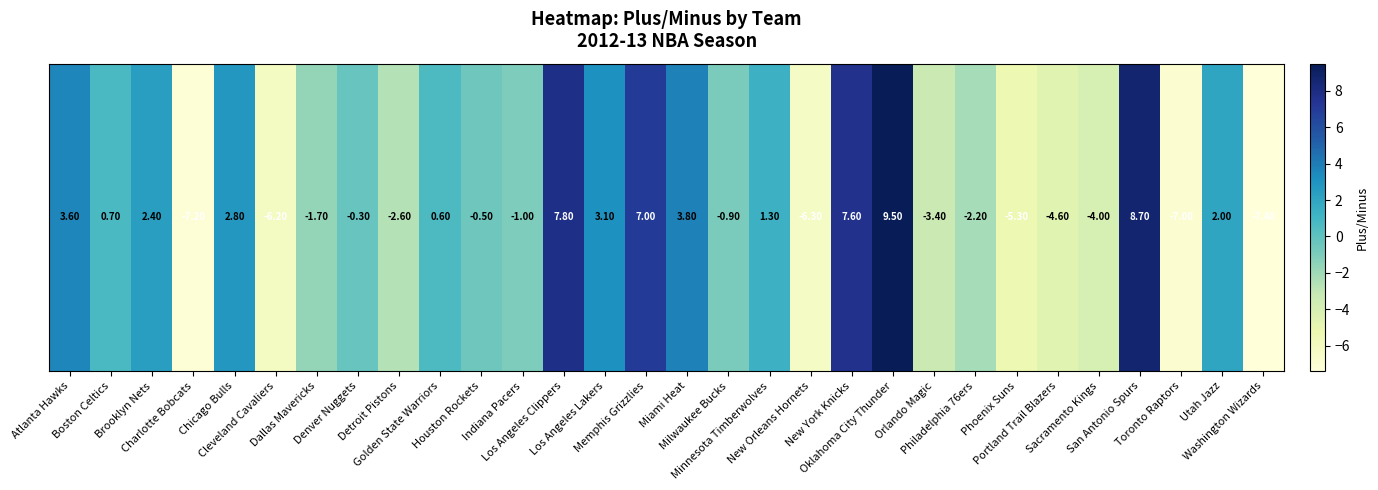

What is the sum of the values at Cleveland Cavaliers and Detroit Pistons?

-8.8